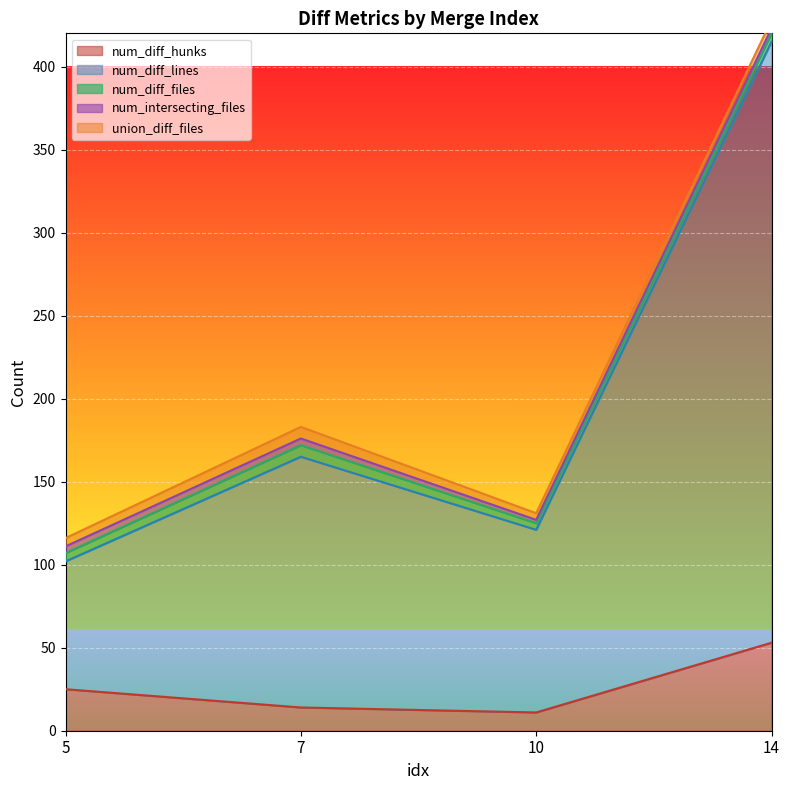

Read the num_diff_lines value at 5, to the nearest 10.

80